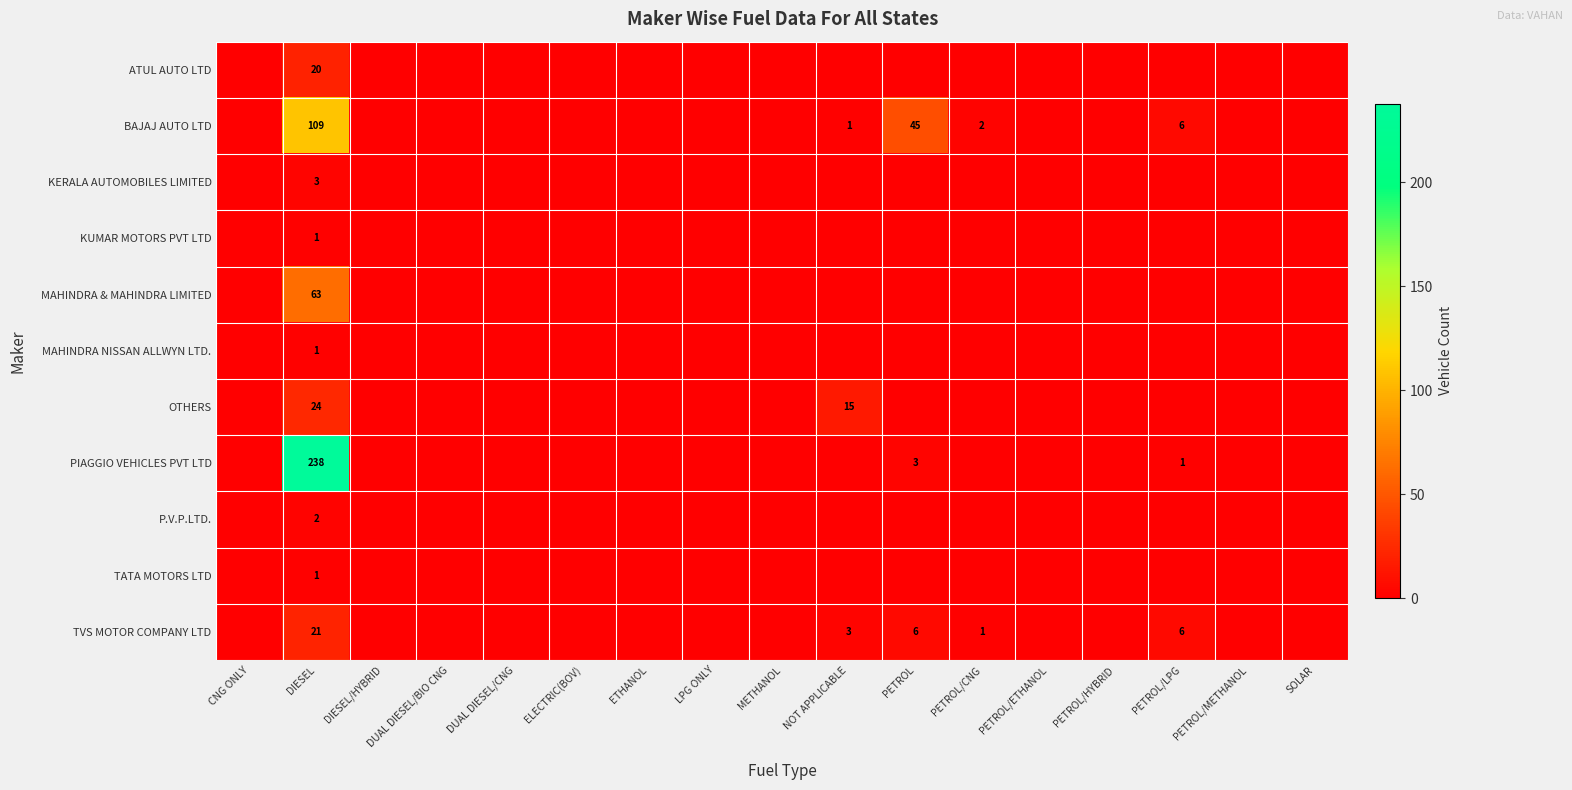

Which category has the lowest value across all series?

CNG ONLY